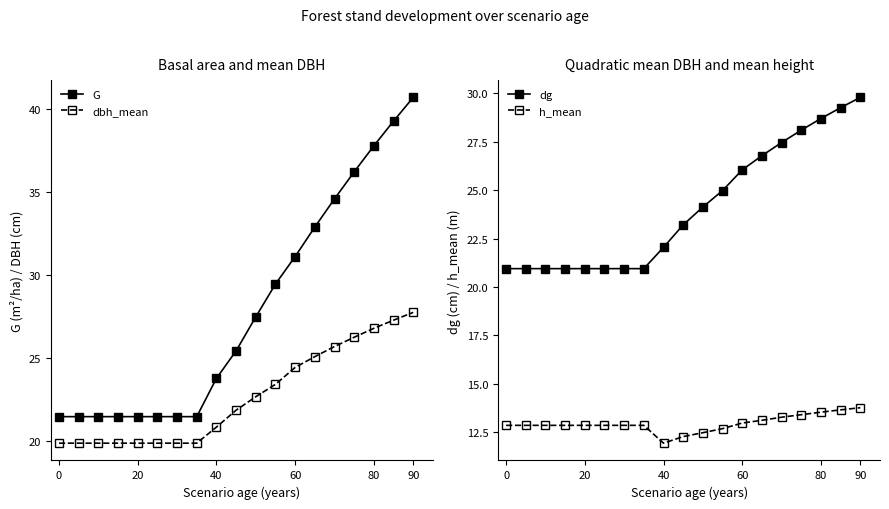

What is the maximum value for G?

40.7